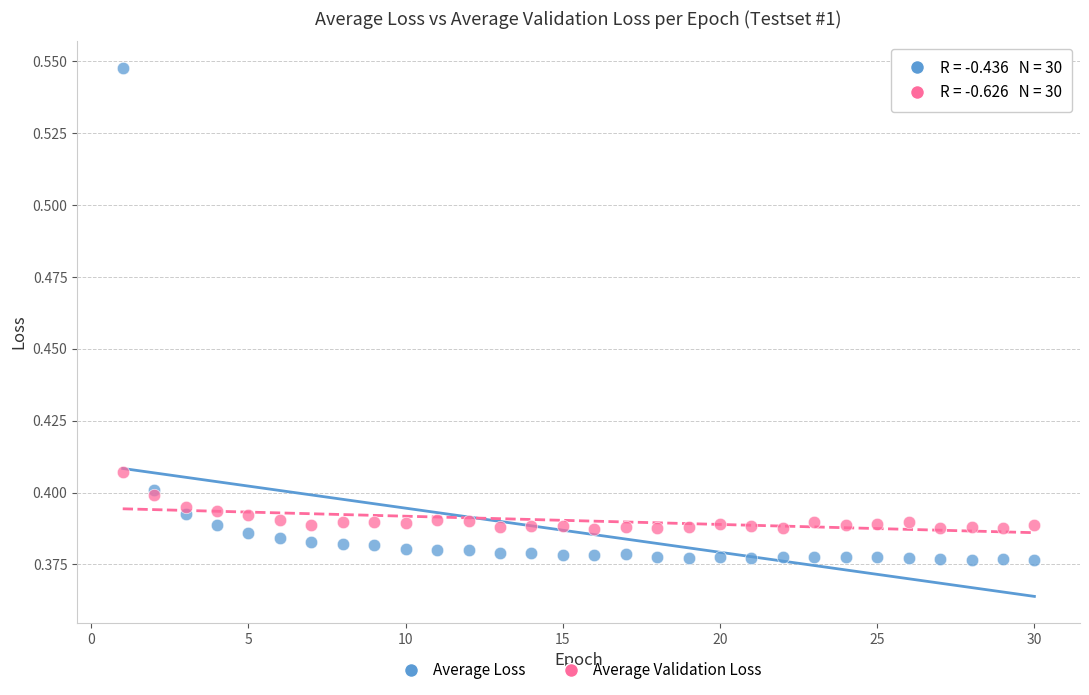

What is the X range (max minus min) for the scatter plot?

29.0